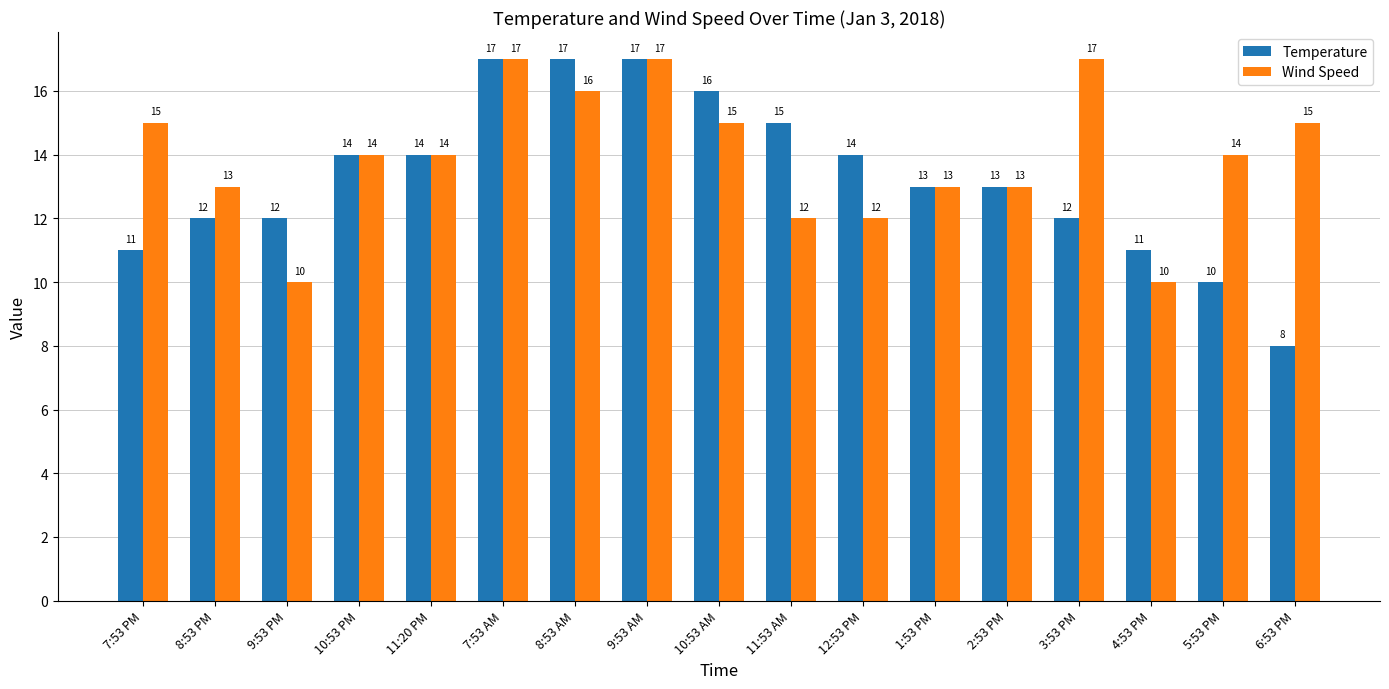

At 7:53 PM, list the series in order from smallest to largest.

Temperature, Wind Speed